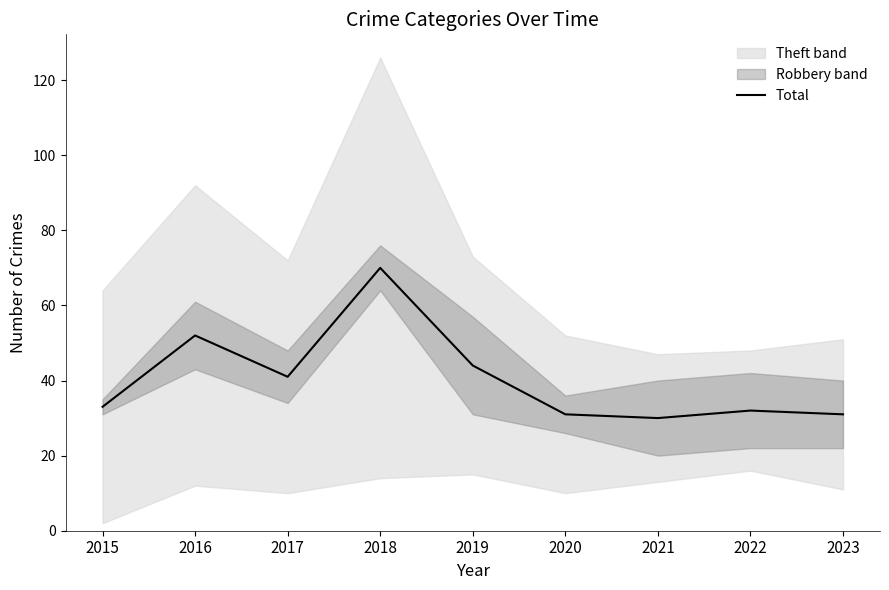

What is the ratio of the value at 2020 to the value at 2023?

1.0